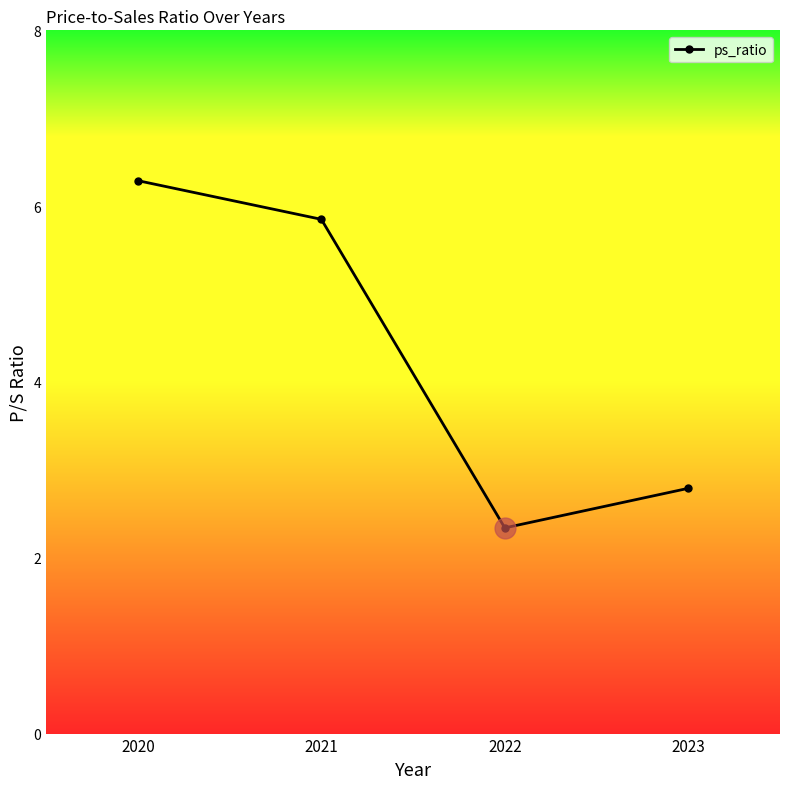

Where is the first local minimum?

2022